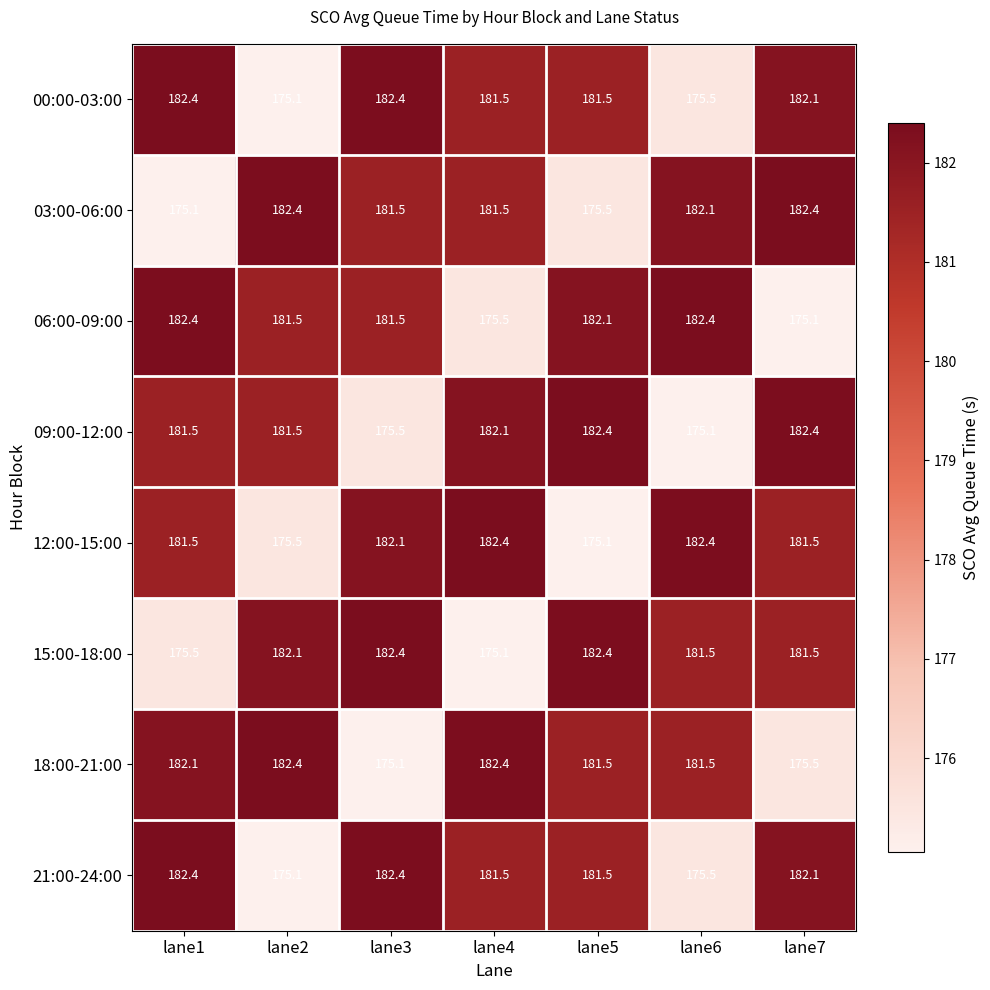

Read the 18:00-21:00 value at lane3.

175.1